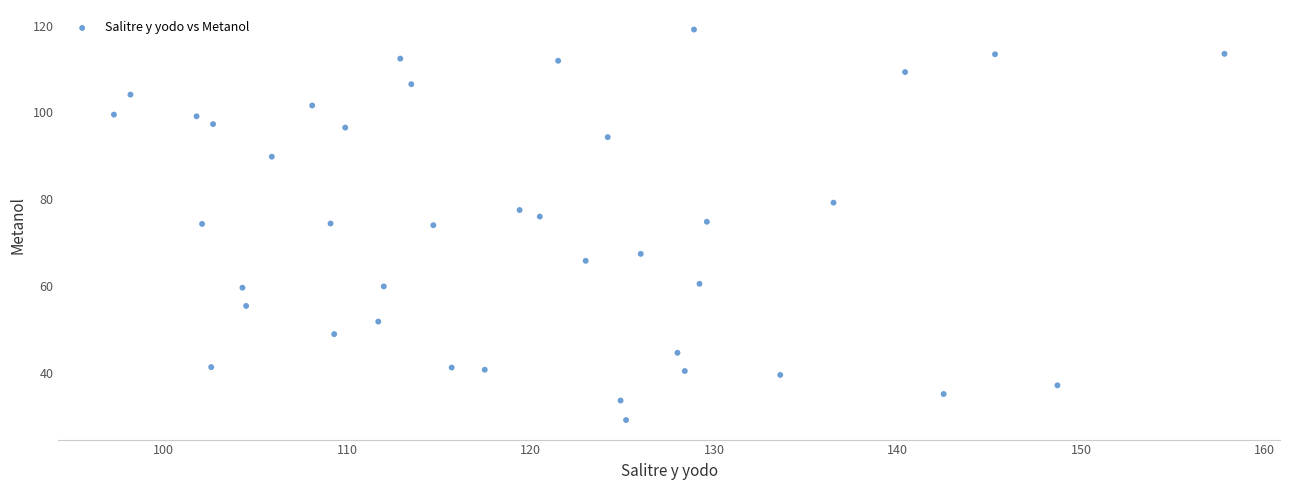

What is the range of X values (max minus min)?

60.5